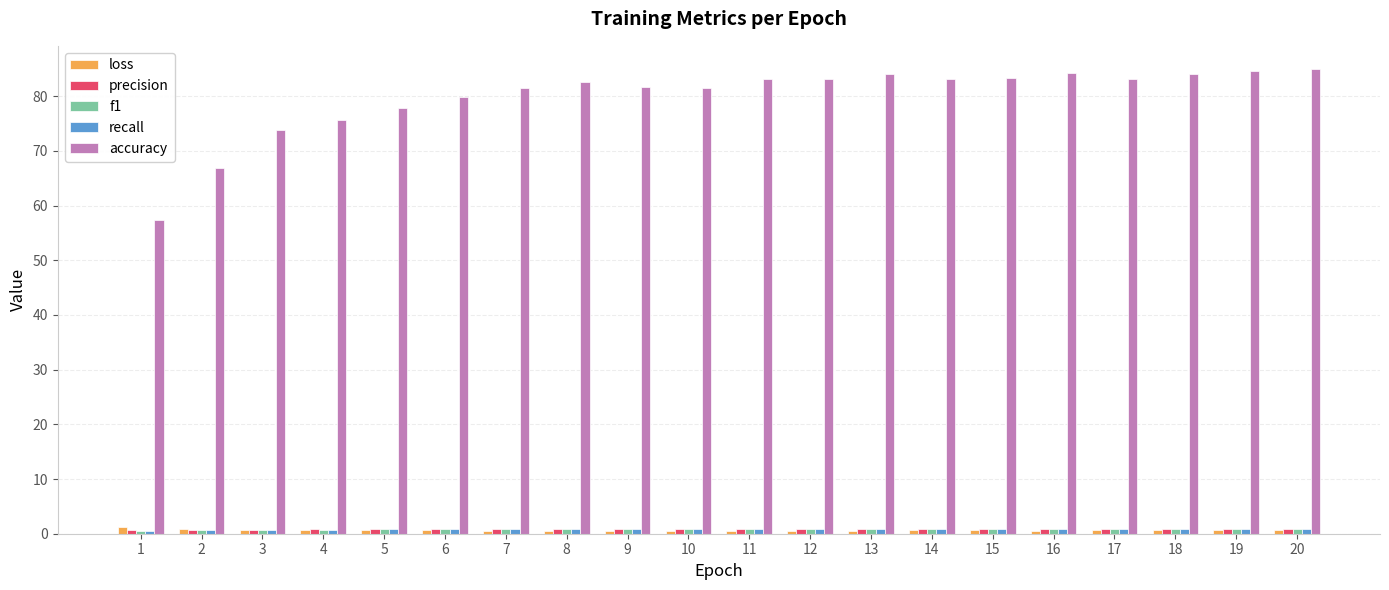

Does the chart contain stacked bars?

No